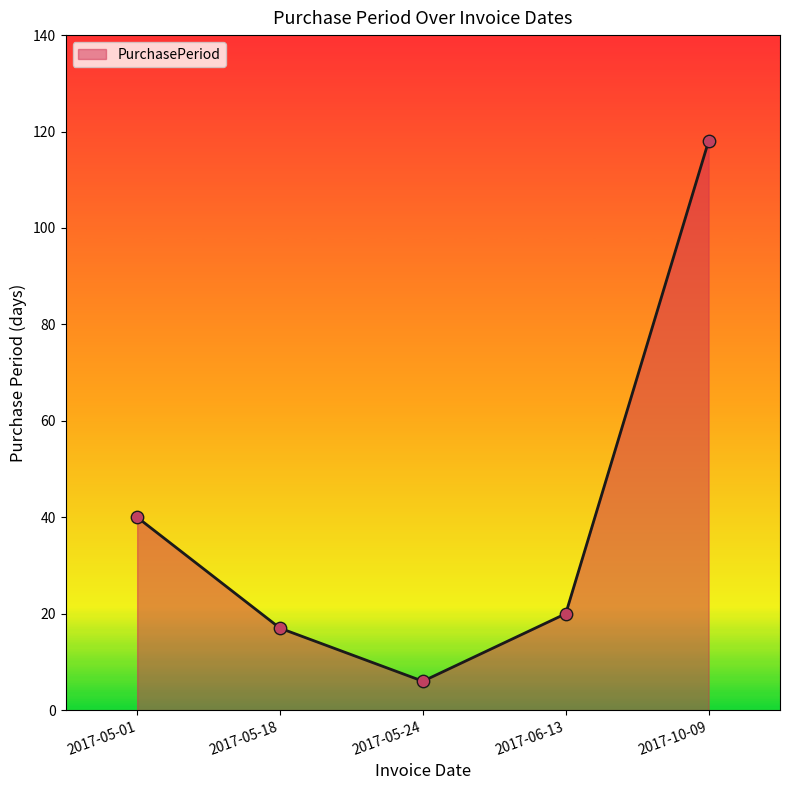

Between 2017-10-09 and 2017-05-01, which is larger?

2017-10-09